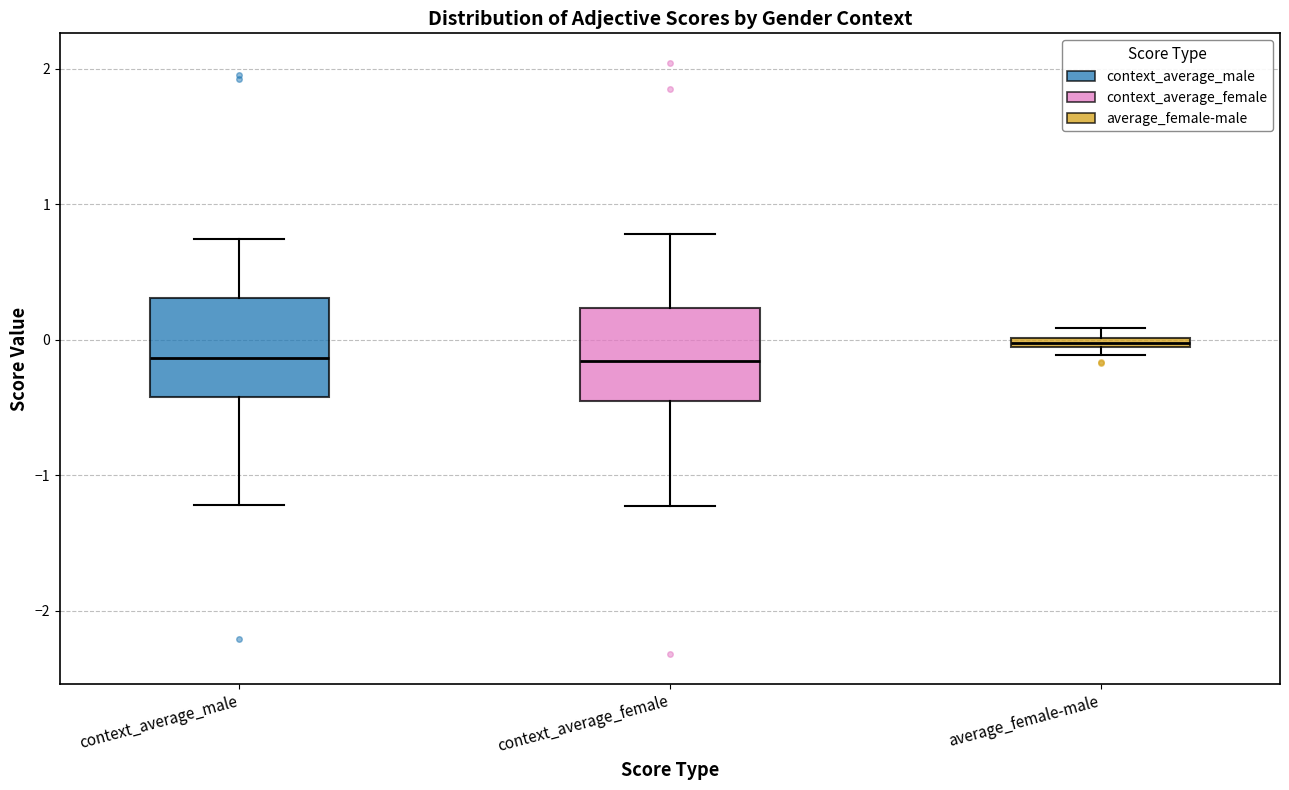

Where is the lower edge of the box for average_female-male on the y-axis? The values are not printed on the chart, so give them approximately, as read against the axis.

-0.1